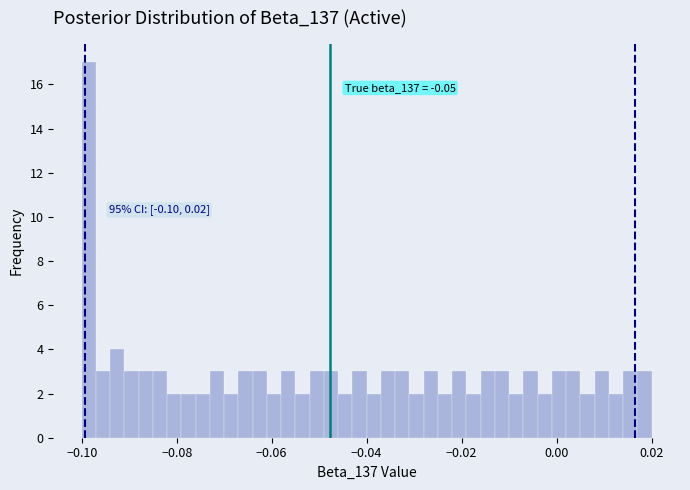

Read against the x-axis, roughly where is the centre of the tallest bar?

-0.098